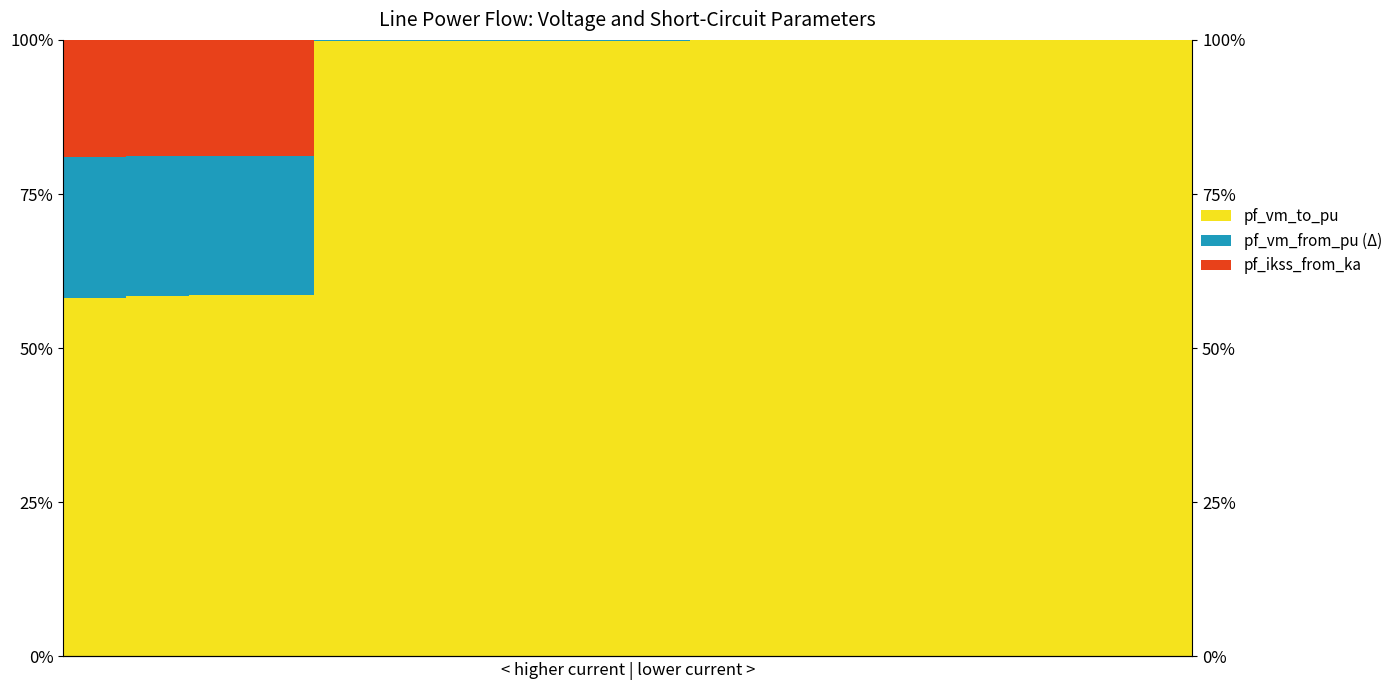

How many groups of bars are there?

18